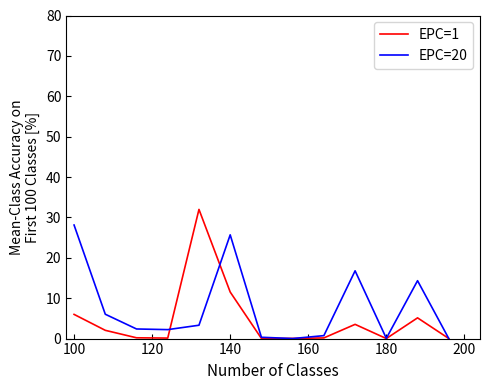

What is the highest value of the EPC=1 series?

32.0